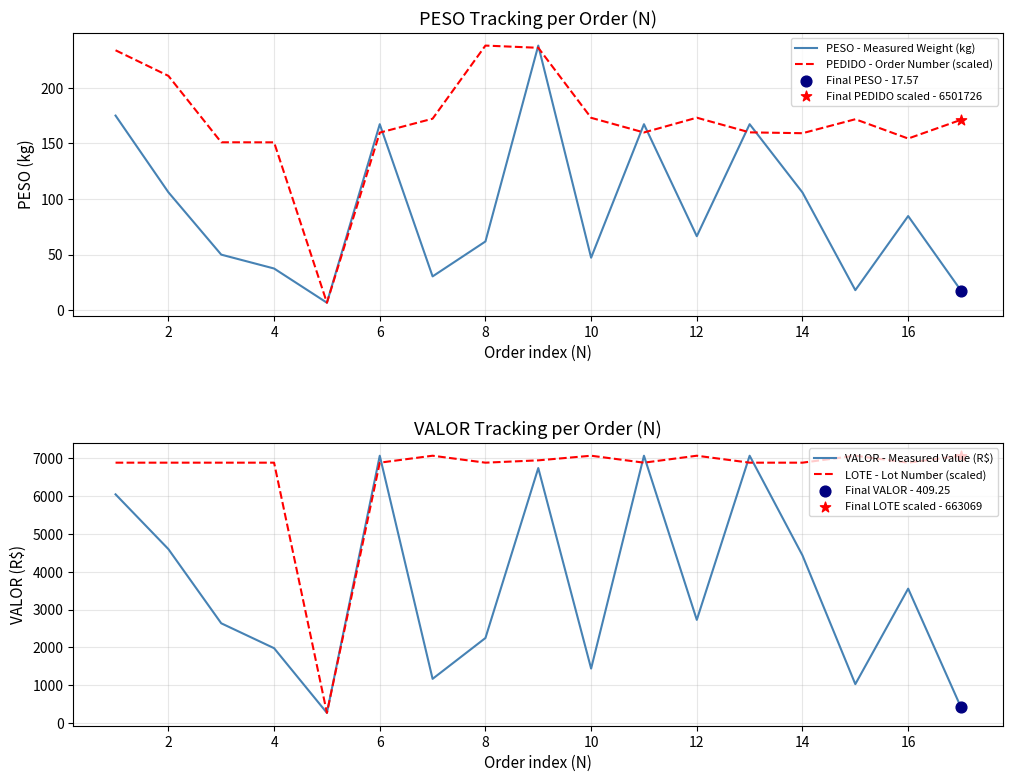

What are all the series names shown in the legend?

PESO - Measured Weight (kg), PEDIDO - Order Number (scaled), VALOR - Measured Value (R$), LOTE - Lot Number (scaled)